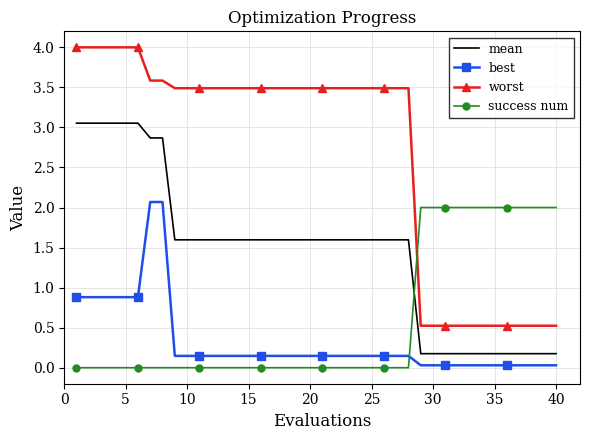

What is the greatest value displayed?

4.0